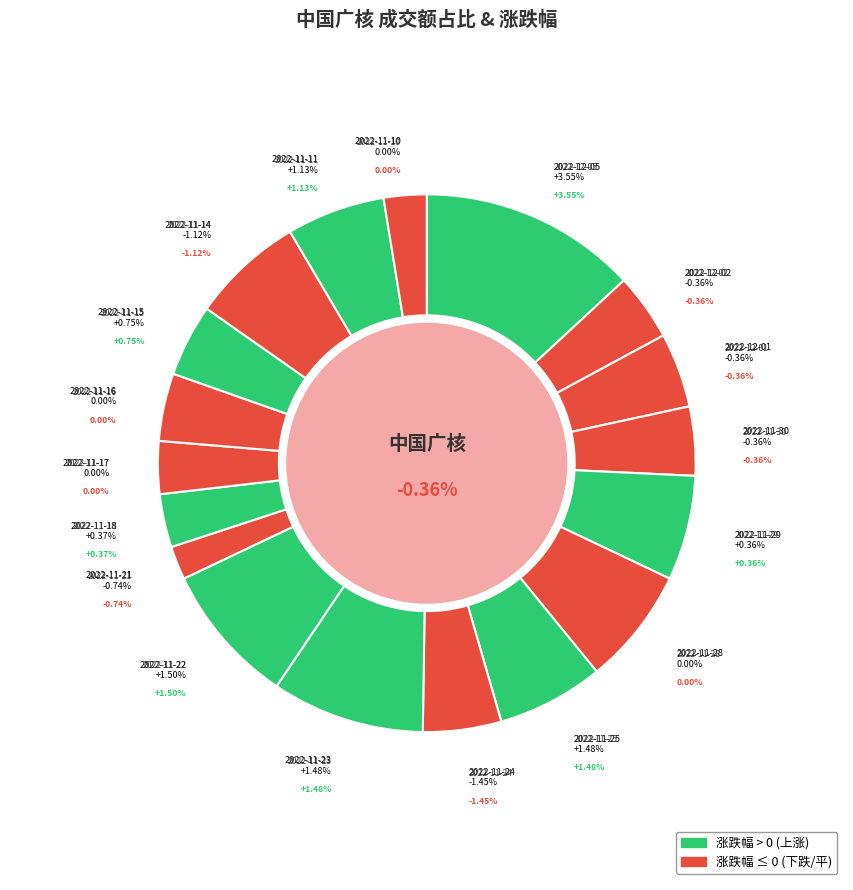

Do 2022-11-23 and 2022-11-22 together represent more than half of the pie?

No